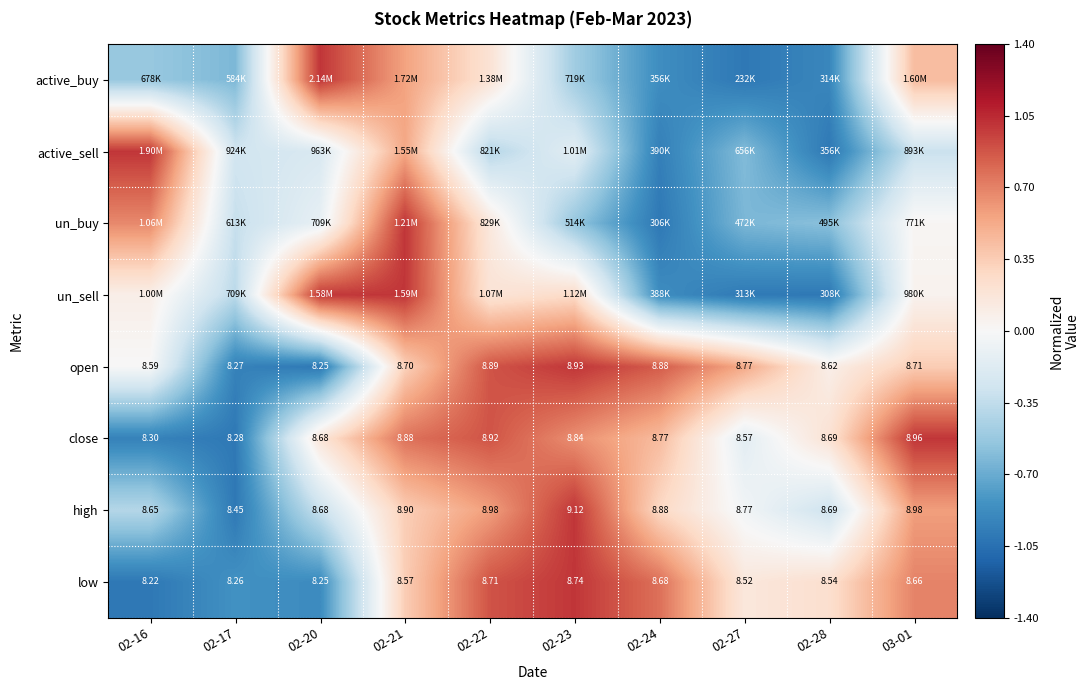

Is the value of high at 03-01 greater than the value of open at 02-22?

Yes